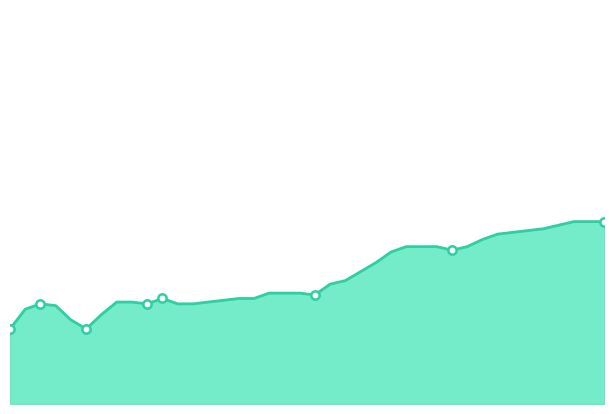

What is the maximum value shown in the chart?

1482